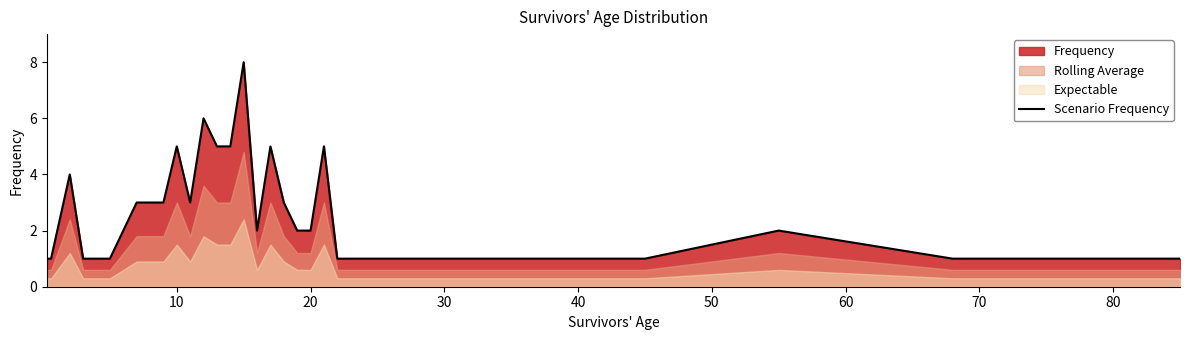

What is the maximum value for Scenario Frequency?

8